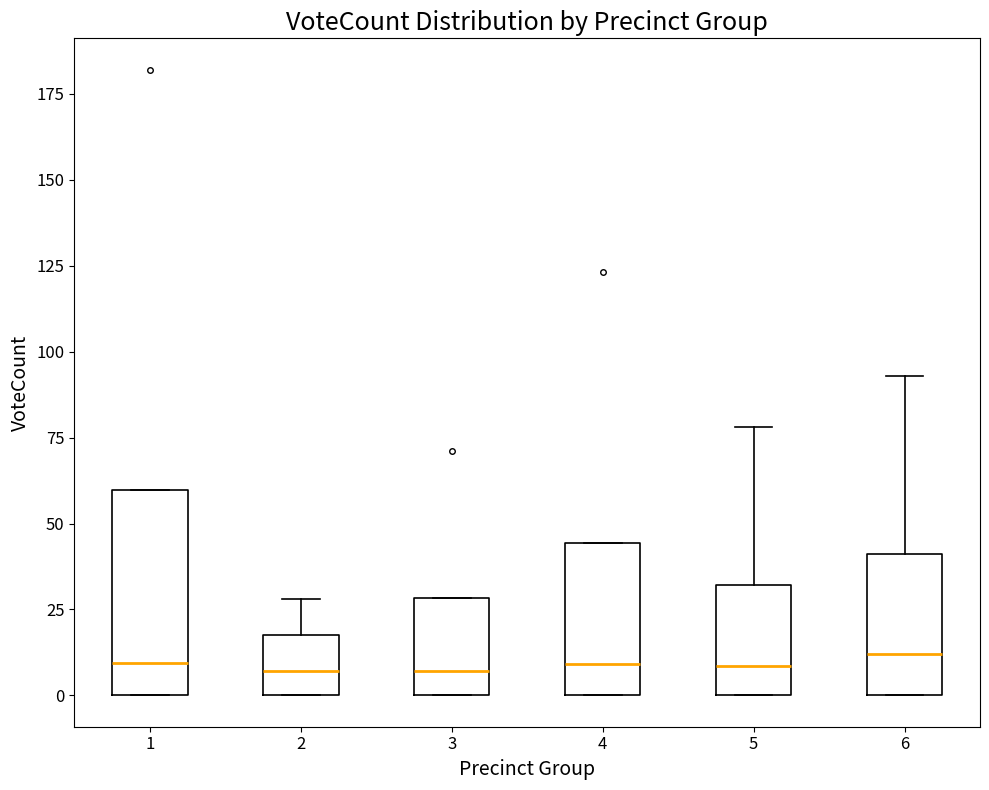

Which box is the tallest, from its lower edge to its upper edge?

1